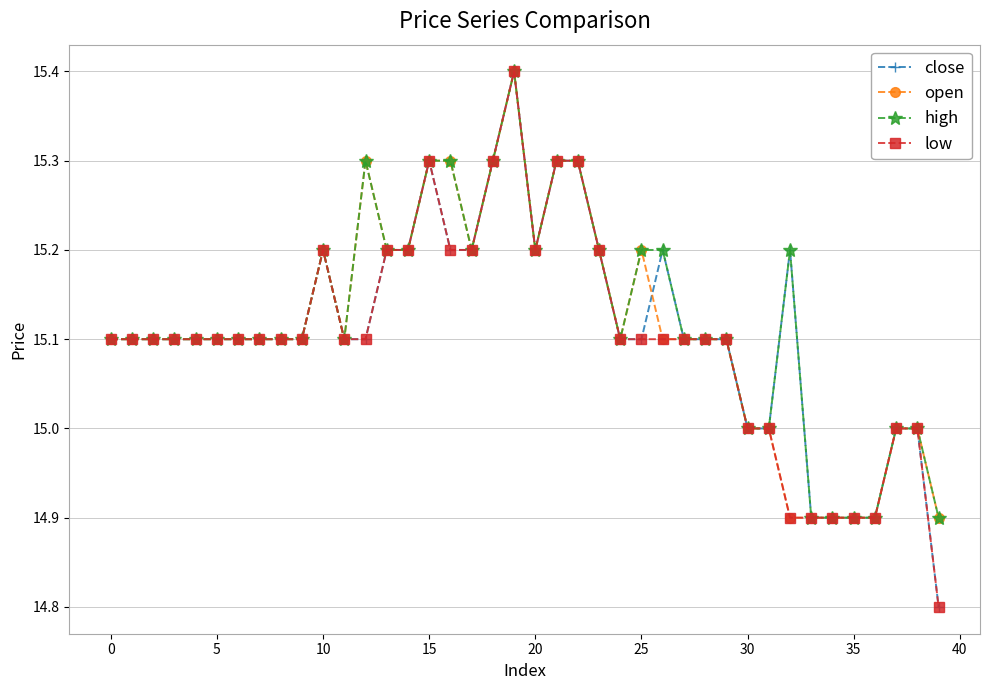

What is the maximum value shown in the chart?

15.4